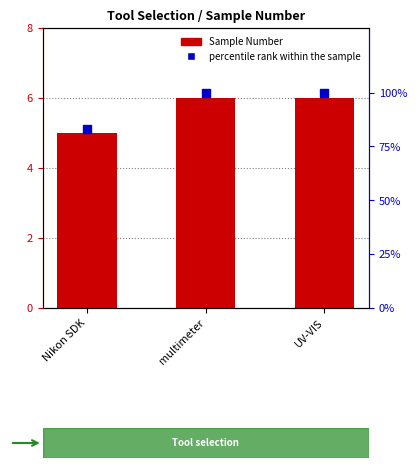

Which series reaches the minimum Y coordinate?

Sample Number